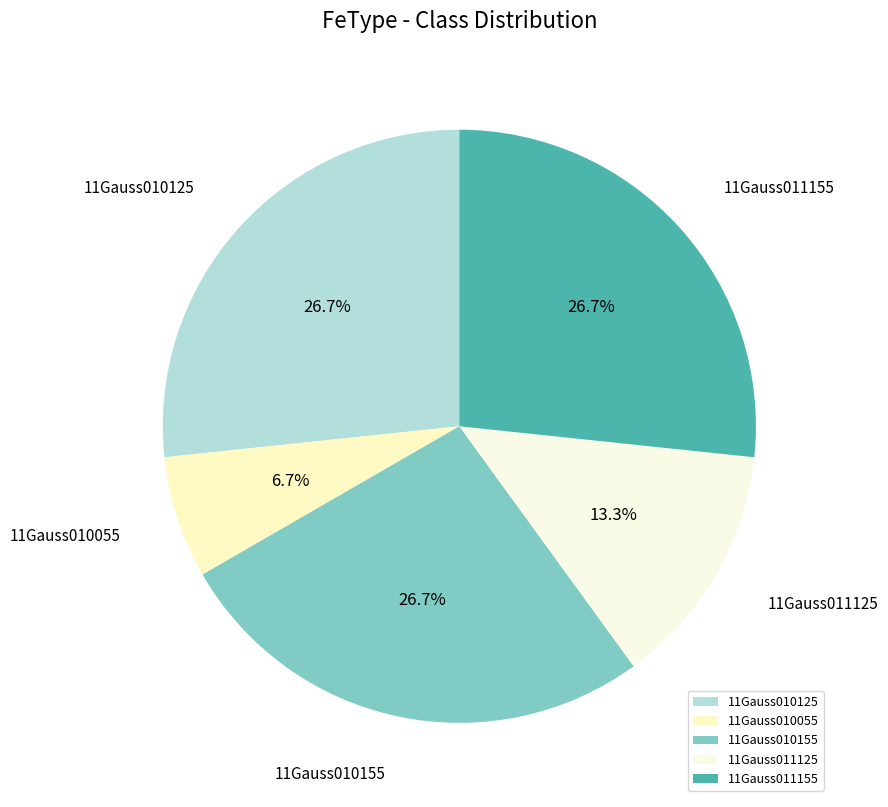

What percentage is the 11Gauss011155 slice, to the nearest percent?

27%